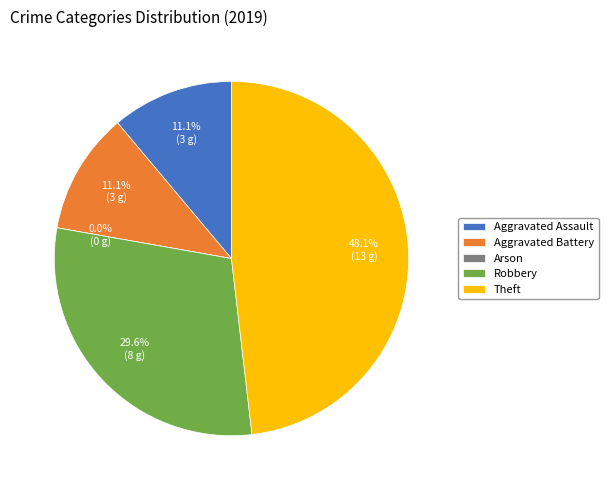

To the nearest percent, what is the difference between the Robbery and Aggravated Battery slice percentages?

19%